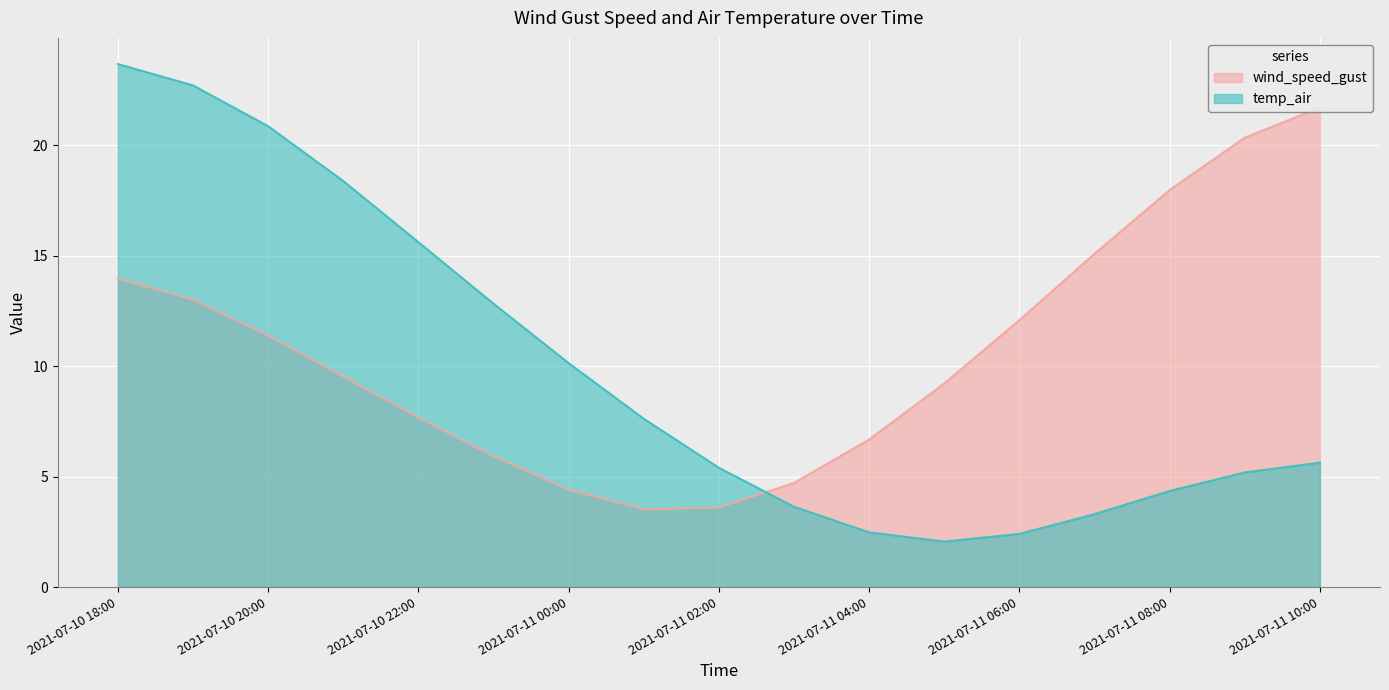

How many data points in wind_speed_gust are above 9?

10